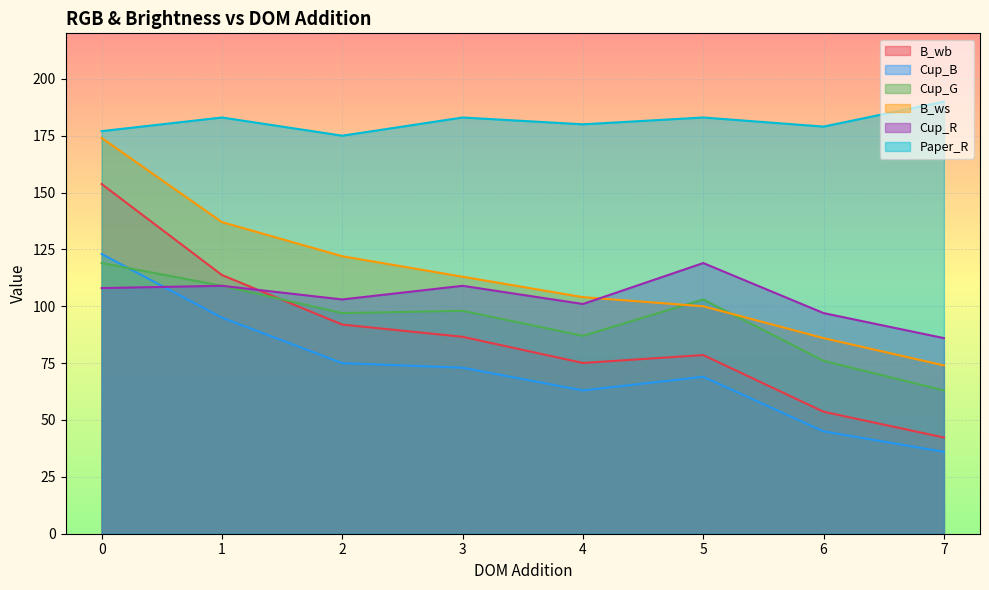

What is the value of the Cup_R point at the 6th from the left?

119.0